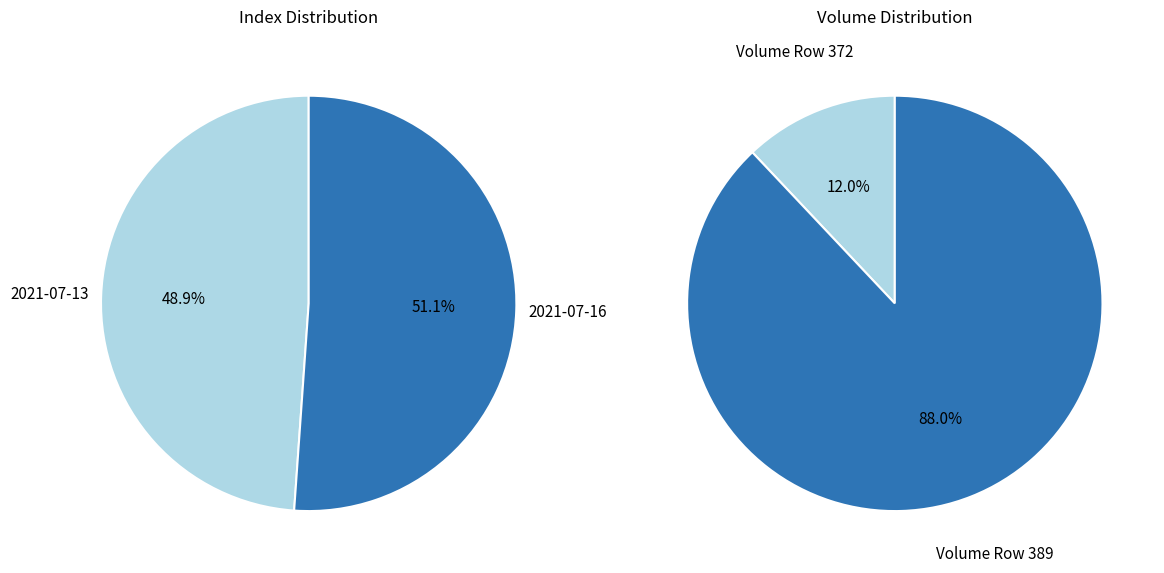

Is there any slice that represents more than half of the pie?

Yes